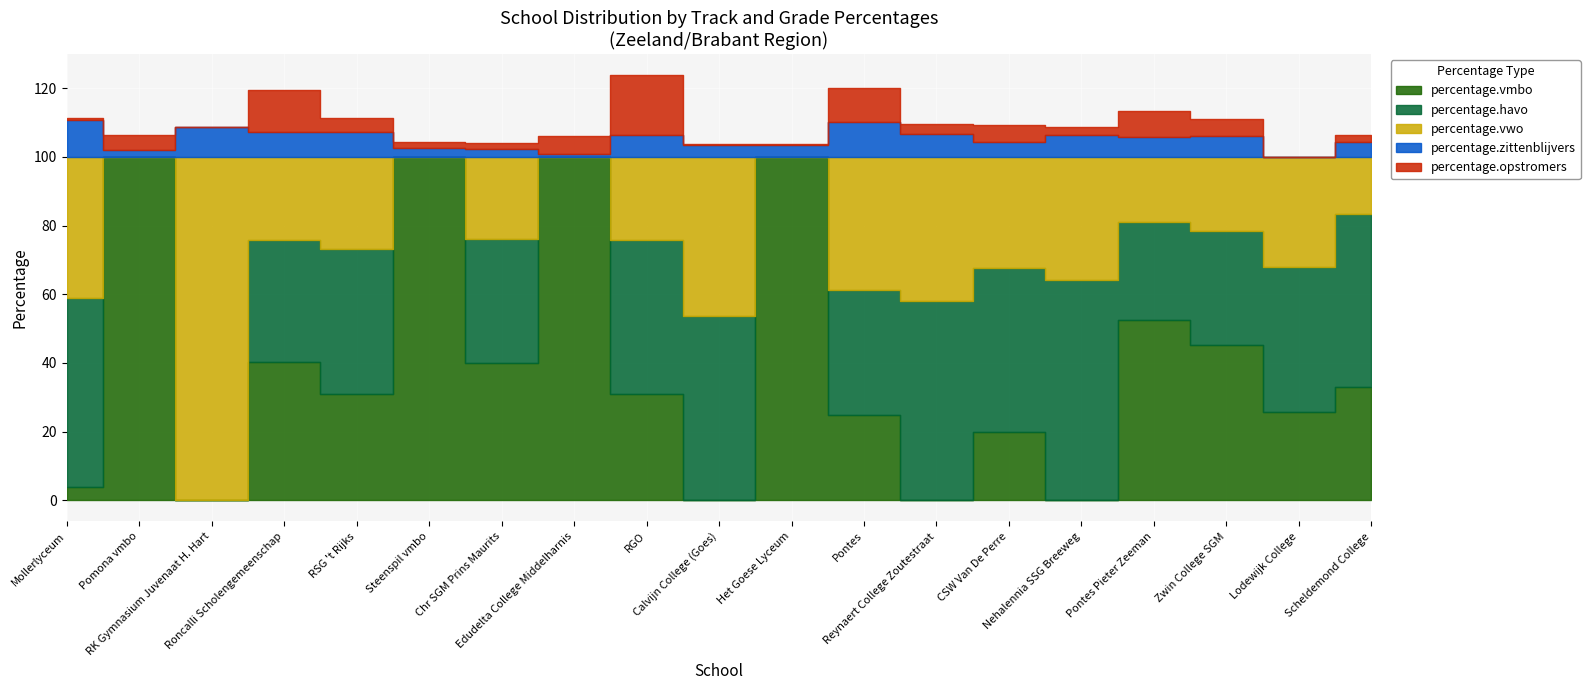

Reading right to left, extract all data points from this chart.

percentage.vmbo: Scheldemond College=33.0	Lodewijk College=25.6	Zwin College SGM=45.3	Pontes Pieter Zeeman=52.5	Nehalennia SSG Breeweg=0.0	CSW Van De Perre=19.8	Reynaert College Zoutestraat=0.0	Pontes=24.9	Het Goese Lyceum=100.0	Calvijn College (Goes)=0.0	RGO=31.0	Edudelta College Middelharnis=100.0	Chr SGM Prins Maurits=39.8	Steenspil vmbo=100.0	RSG 't Rijks=30.8	Roncalli Scholengemeenschap=40.2	RK Gymnasium Juvenaat H. Hart=0.0	Pomona vmbo=100.0	Mollerlyceum=3.9
percentage.havo: Scheldemond College=50.3	Lodewijk College=42.5	Zwin College SGM=33.3	Pontes Pieter Zeeman=28.5	Nehalennia SSG Breeweg=64.2	CSW Van De Perre=47.8	Reynaert College Zoutestraat=57.9	Pontes=36.5	Het Goese Lyceum=0.0	Calvijn College (Goes)=53.5	RGO=44.9	Edudelta College Middelharnis=0.0	Chr SGM Prins Maurits=36.1	Steenspil vmbo=0.0	RSG 't Rijks=42.3	Roncalli Scholengemeenschap=35.8	RK Gymnasium Juvenaat H. Hart=0.0	Pomona vmbo=0.0	Mollerlyceum=55.0
percentage.vwo: Scheldemond College=16.7	Lodewijk College=31.9	Zwin College SGM=21.4	Pontes Pieter Zeeman=18.9	Nehalennia SSG Breeweg=35.8	CSW Van De Perre=32.4	Reynaert College Zoutestraat=42.1	Pontes=38.6	Het Goese Lyceum=0.0	Calvijn College (Goes)=46.5	RGO=24.1	Edudelta College Middelharnis=0.0	Chr SGM Prins Maurits=24.0	Steenspil vmbo=0.0	RSG 't Rijks=26.9	Roncalli Scholengemeenschap=24.0	RK Gymnasium Juvenaat H. Hart=100.0	Pomona vmbo=0.0	Mollerlyceum=41.1
percentage.zittenblijvers: Scheldemond College=4.3	Lodewijk College=0.0	Zwin College SGM=6.2	Pontes Pieter Zeeman=5.7	Nehalennia SSG Breeweg=6.5	CSW Van De Perre=4.3	Reynaert College Zoutestraat=6.8	Pontes=10.3	Het Goese Lyceum=3.4	Calvijn College (Goes)=3.5	RGO=6.5	Edudelta College Middelharnis=0.9	Chr SGM Prins Maurits=2.4	Steenspil vmbo=2.6	RSG 't Rijks=7.2	Roncalli Scholengemeenschap=7.3	RK Gymnasium Juvenaat H. Hart=8.8	Pomona vmbo=2.1	Mollerlyceum=10.7
percentage.opstromers: Scheldemond College=2.2	Lodewijk College=0.0	Zwin College SGM=4.9	Pontes Pieter Zeeman=7.8	Nehalennia SSG Breeweg=2.3	CSW Van De Perre=5.1	Reynaert College Zoutestraat=2.8	Pontes=9.9	Het Goese Lyceum=0.2	Calvijn College (Goes)=0.3	RGO=17.3	Edudelta College Middelharnis=5.2	Chr SGM Prins Maurits=1.6	Steenspil vmbo=1.7	RSG 't Rijks=4.0	Roncalli Scholengemeenschap=12.4	RK Gymnasium Juvenaat H. Hart=0.0	Pomona vmbo=4.3	Mollerlyceum=0.6